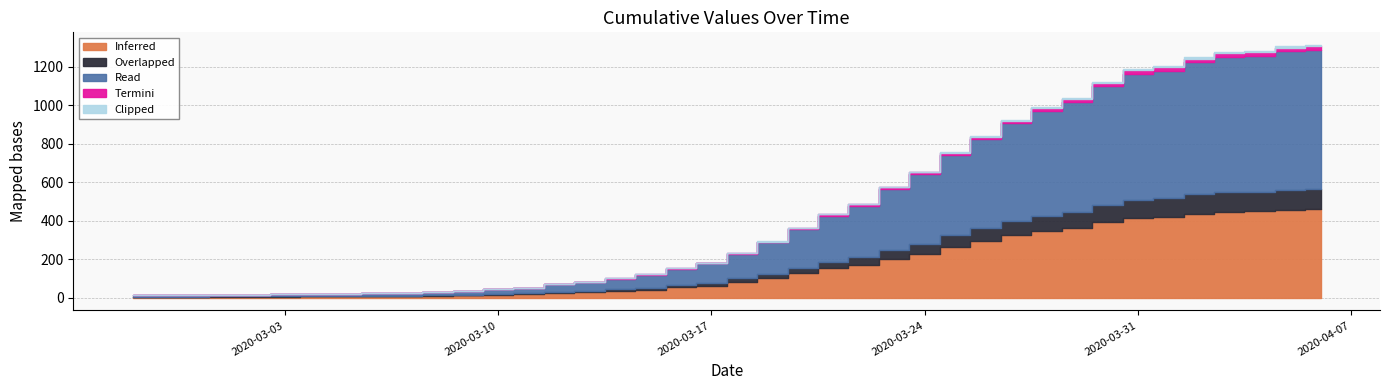

How many data points are above 233?

19